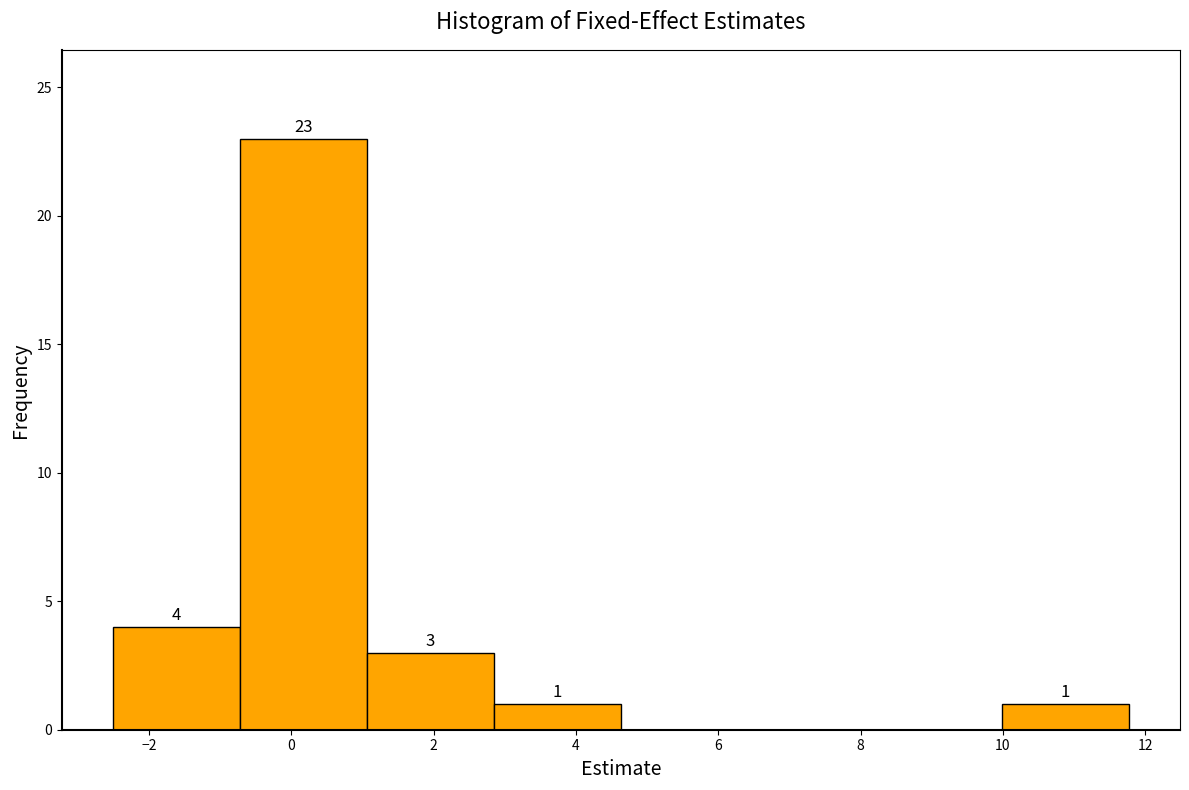

Over which range of the x-axis is the bar tallest?

-0.8 to 1.0